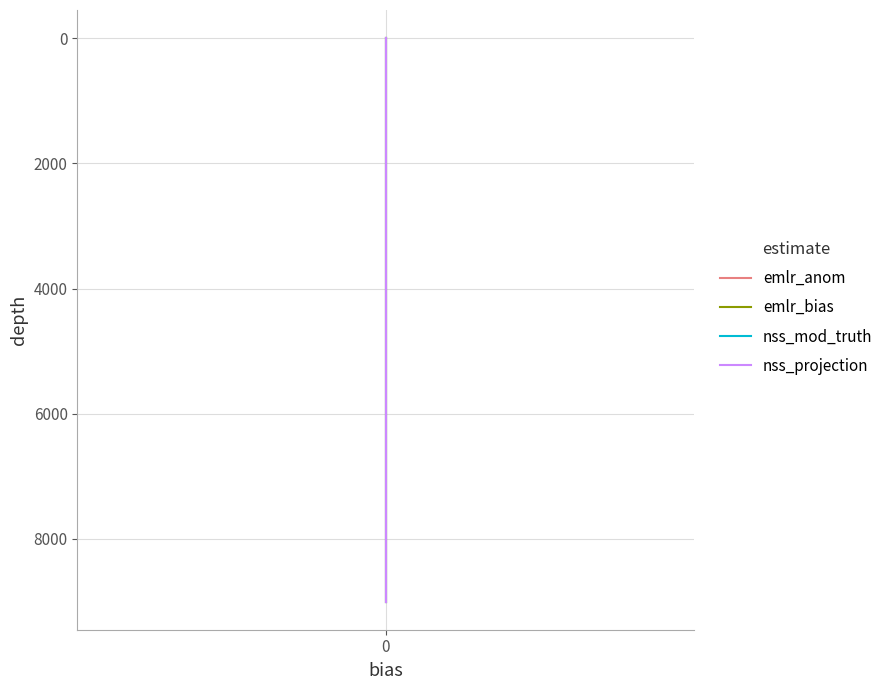

What are all the series names shown in the legend?

emlr_anom, emlr_bias, nss_mod_truth, nss_projection